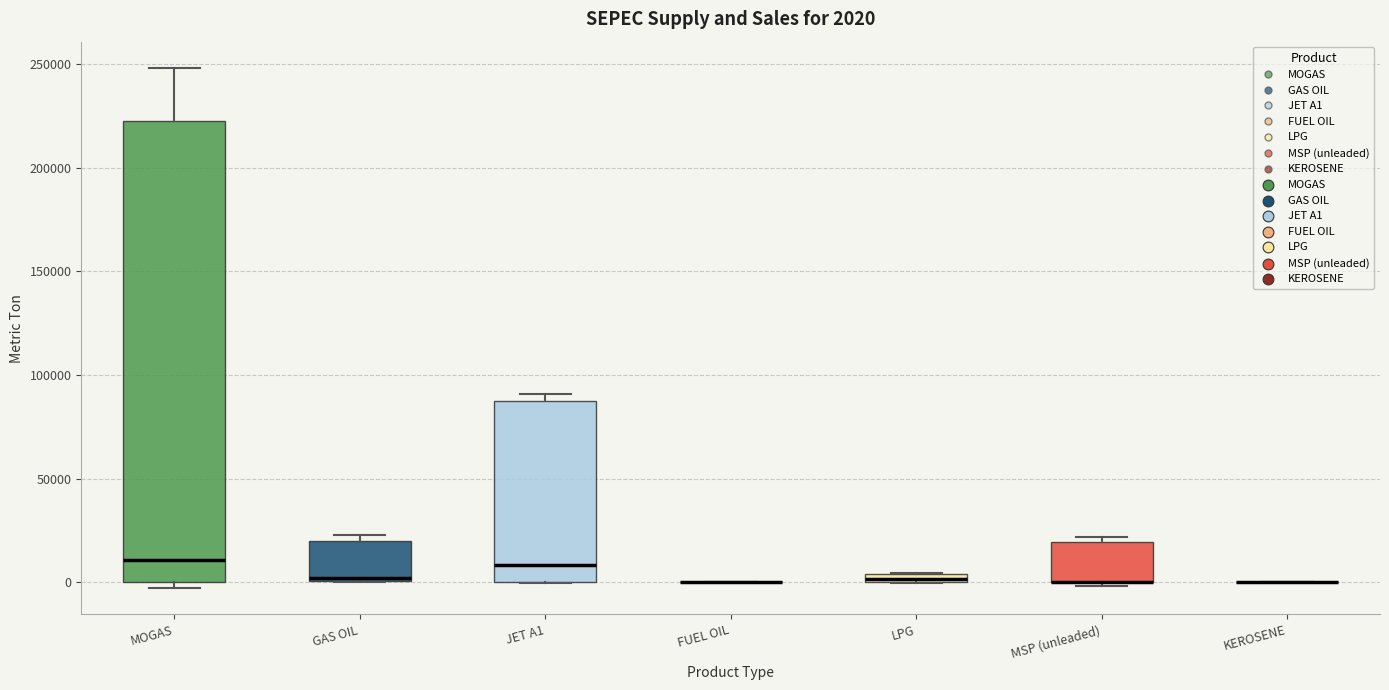

Which box is the tallest, from its lower edge to its upper edge?

MOGAS